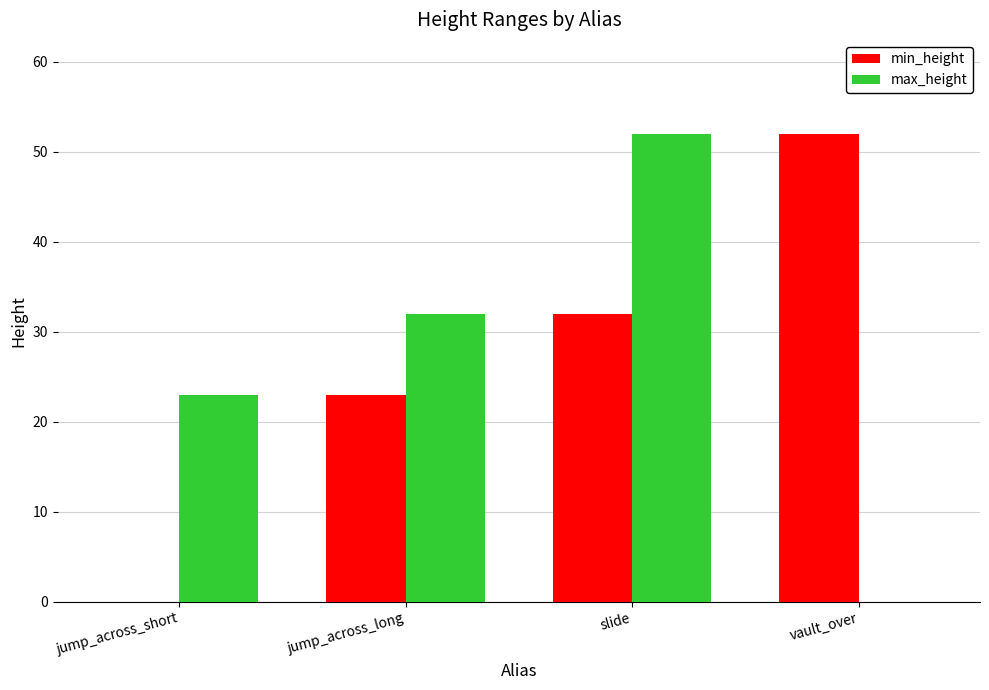

What is the sum of all min_height values?

107